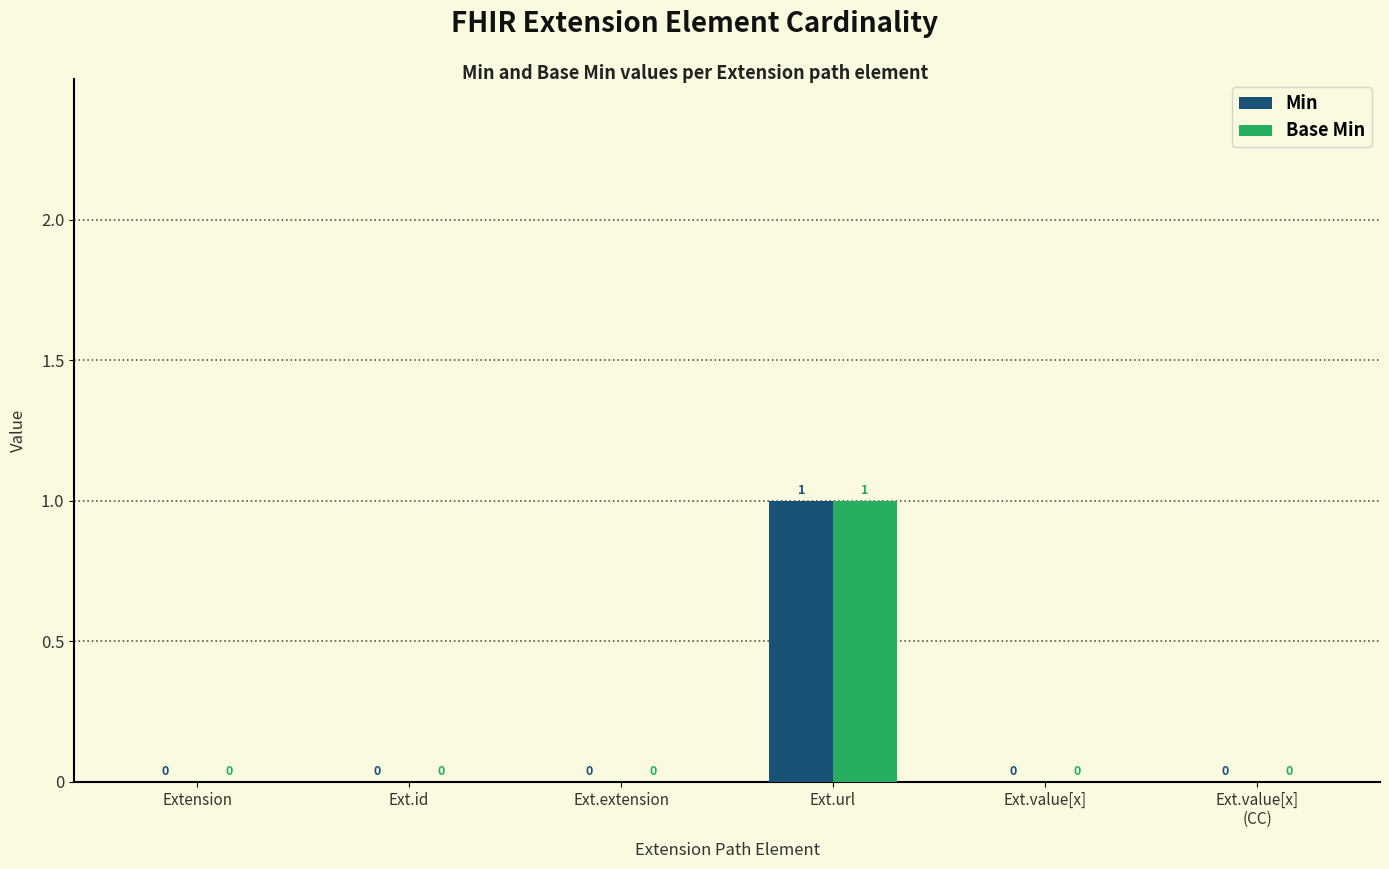

At which label does Min reach its peak?

Ext.url